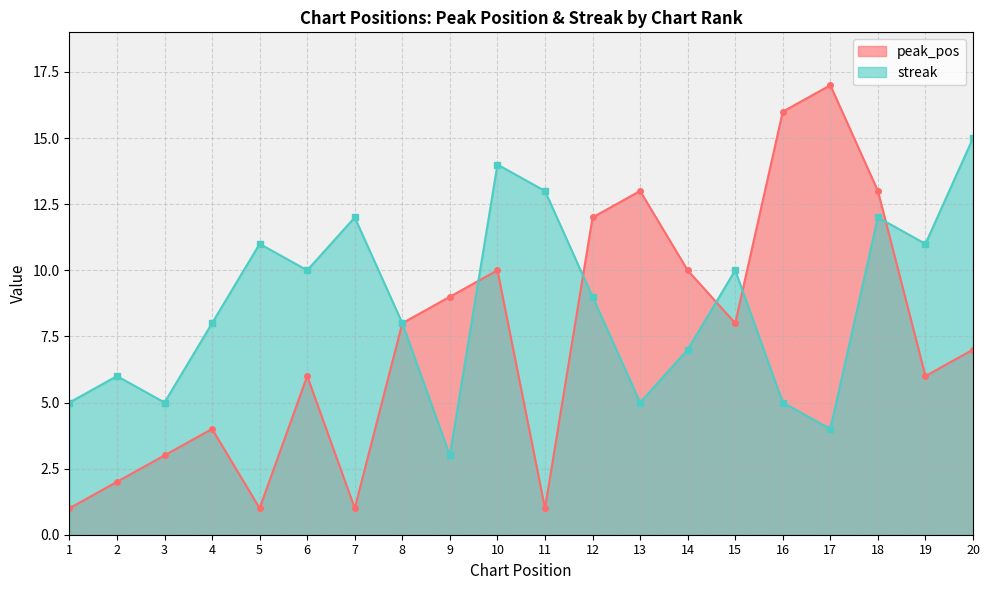

What is the maximum value shown in the chart?

17